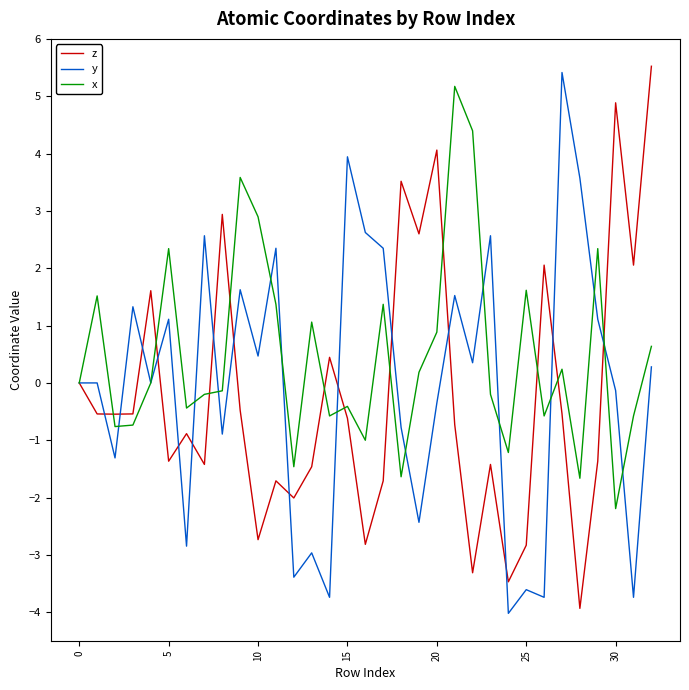

Which series has the largest total across all categories?

x